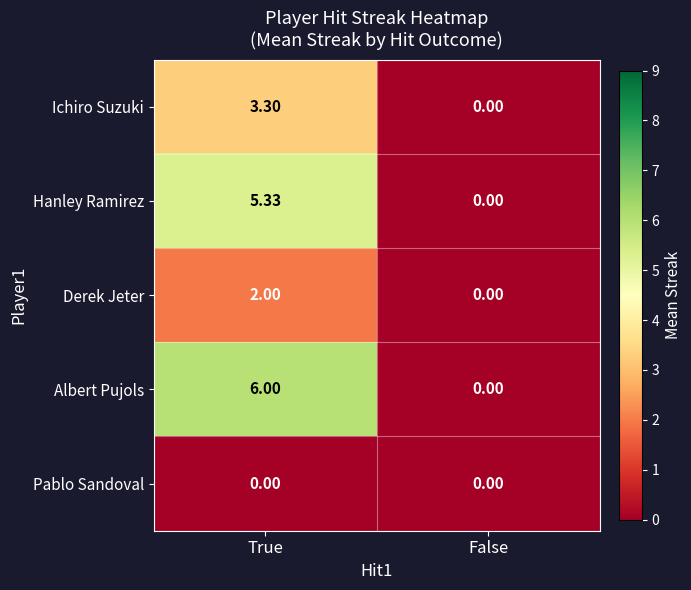

At which category is the sum across all series the highest?

True